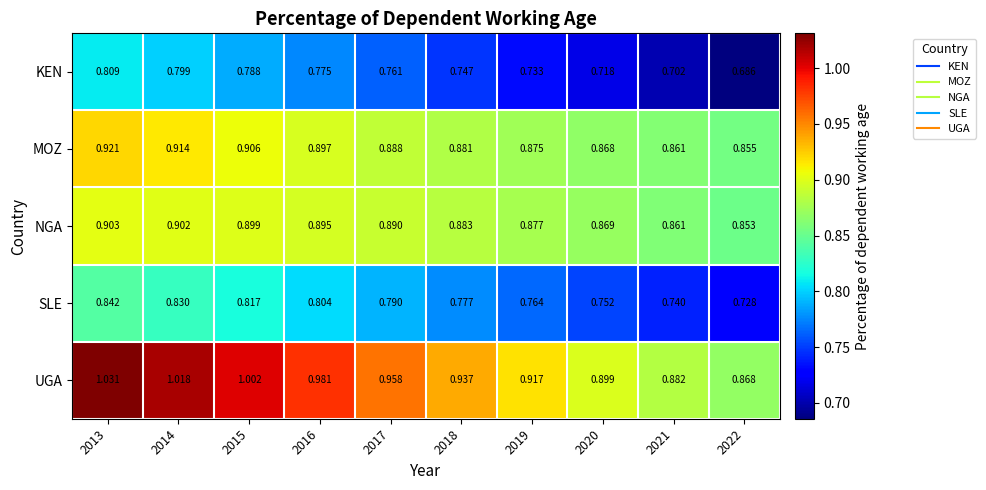

Is the value of KEN at 2014 greater than the value of NGA at 2020?

No